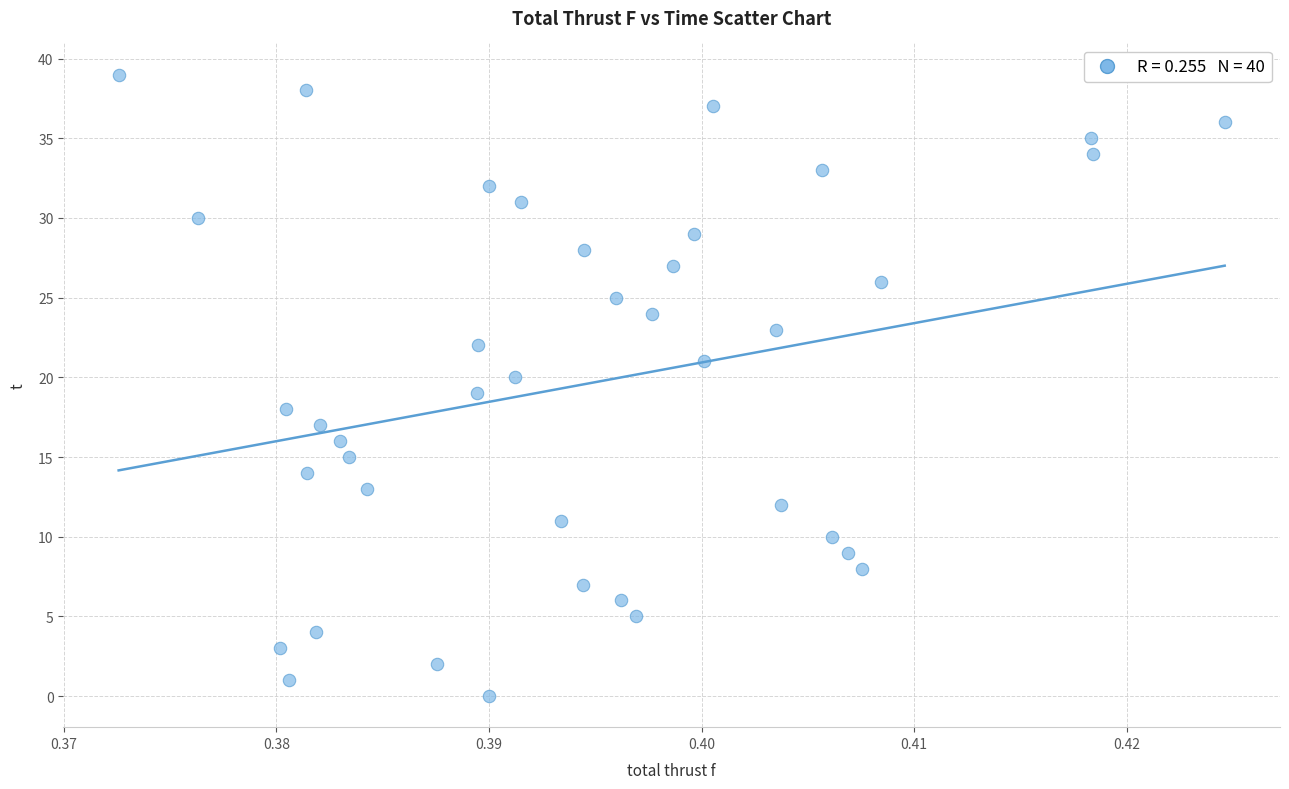

What is the range of Y values (max minus min)?

39